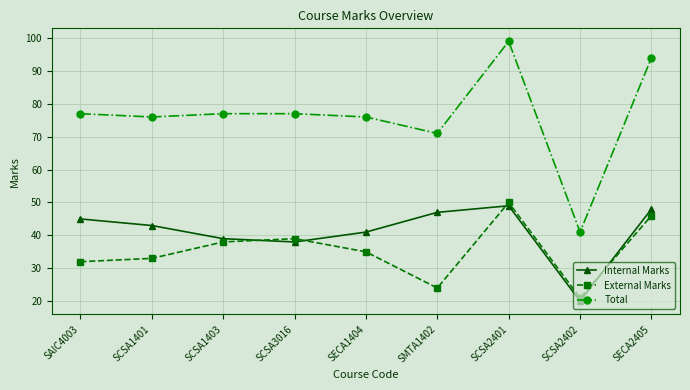

List the series in order of their peak value, lowest first.

Internal Marks, External Marks, Total